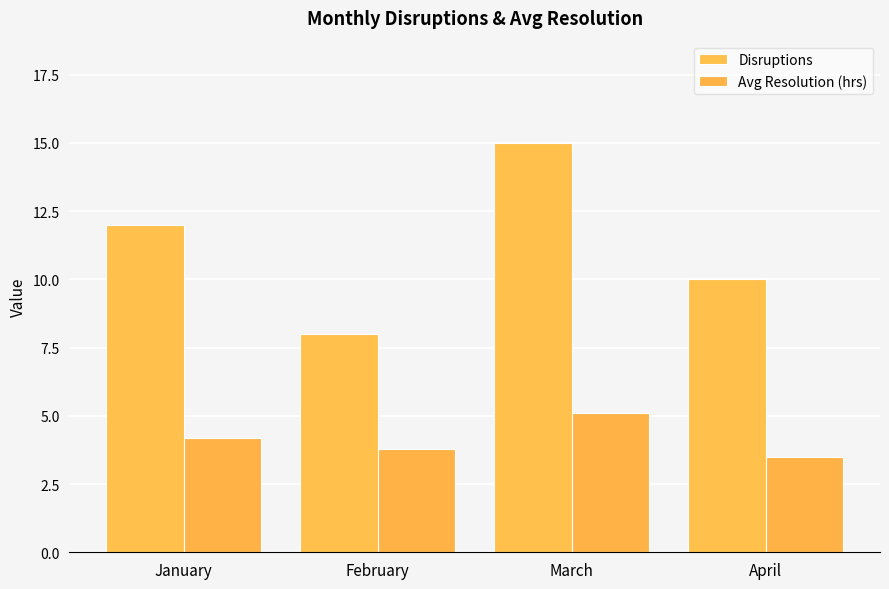

At how many categories does at least one series exceed 13?

1